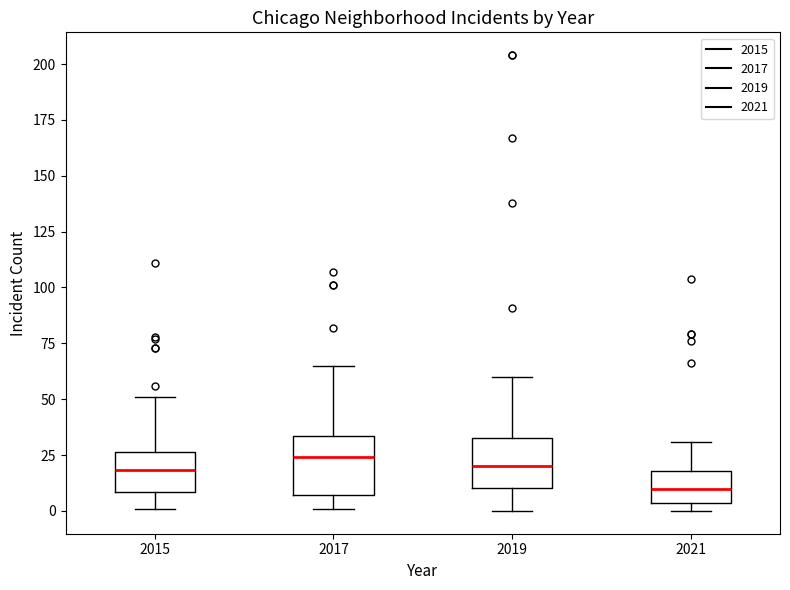

Where does the upper whisker of the box at x = 2017 end on the y-axis? The values are not printed on the chart, so give them approximately, as read against the axis.

65